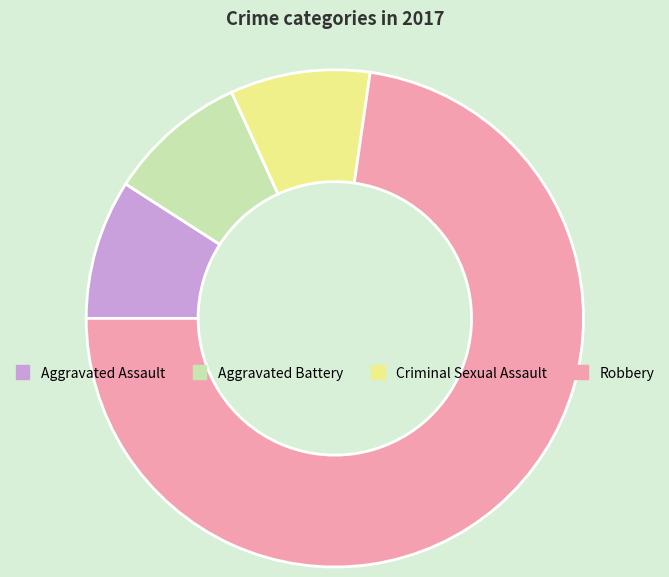

Do Robbery and Aggravated Assault together represent more than half of the pie?

Yes